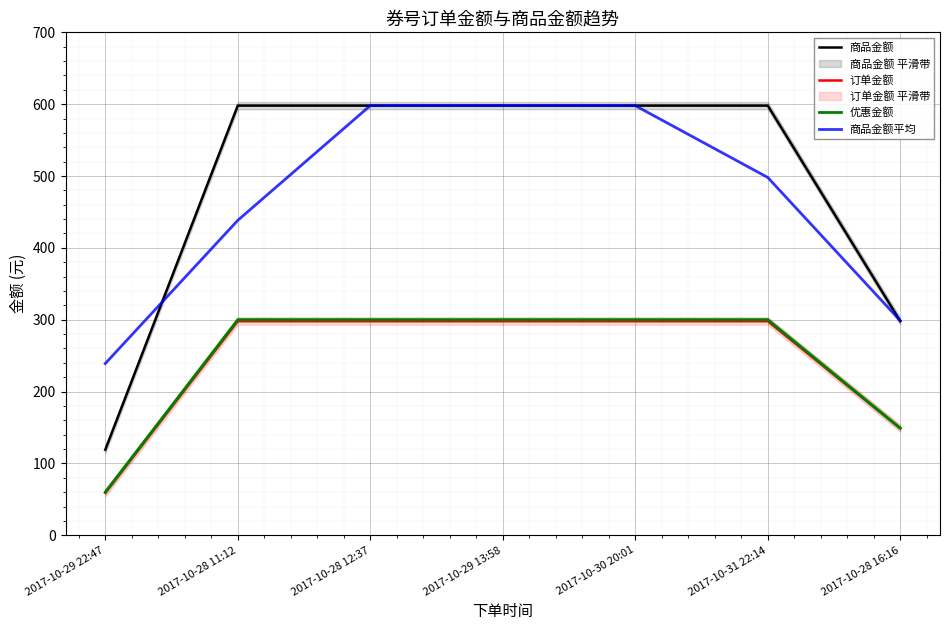

True or false: 商品金额平均 has more than 2 interior local peaks.

False